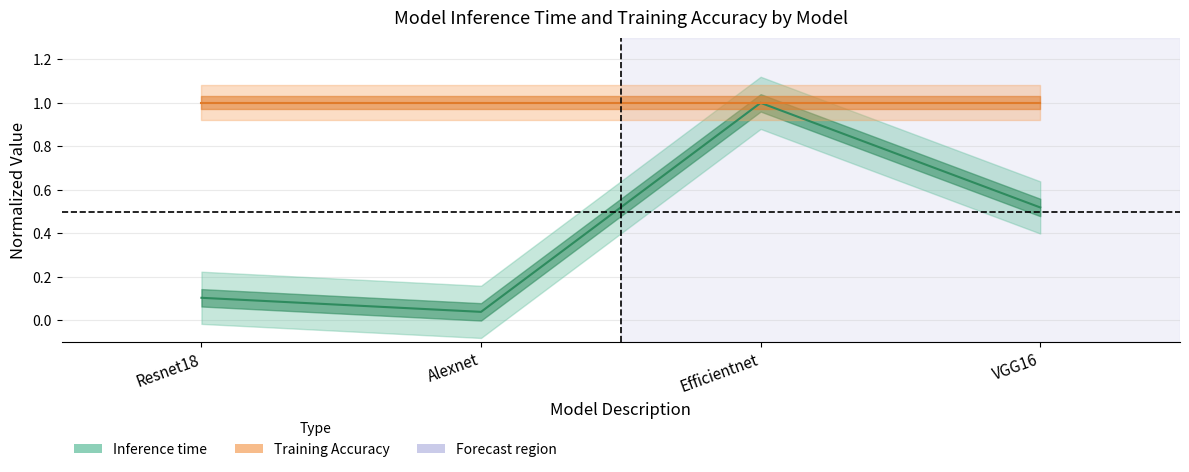

List the labels in order of Inference time value, smallest first.

Alexnet, Resnet18, VGG16, Efficientnet